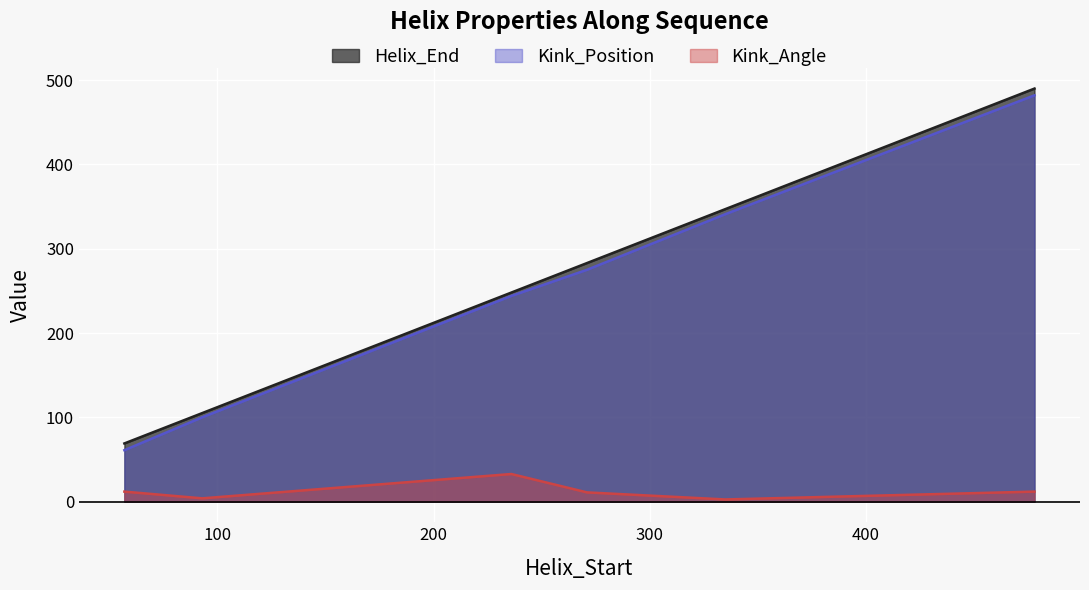

What is the maximum value for Helix_End?

490.0